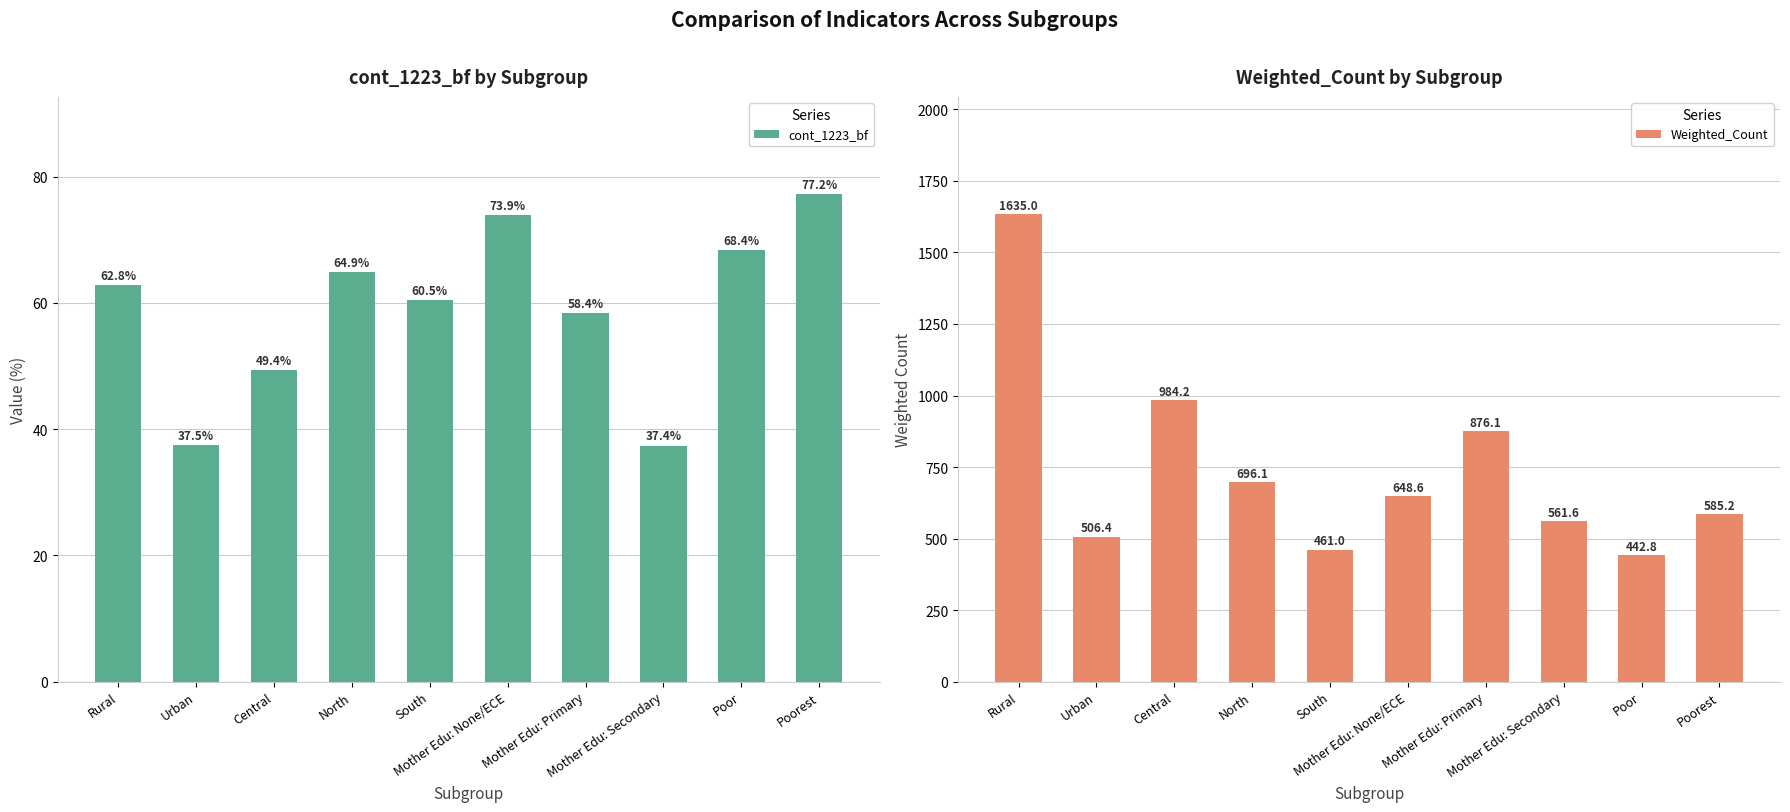

How many bars are there in total?

20